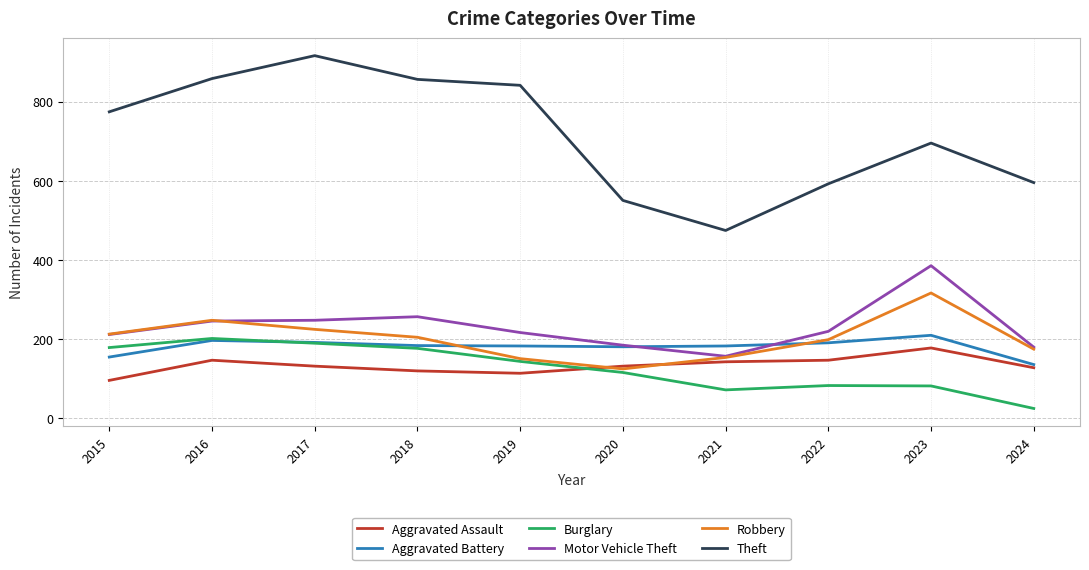

Read the Robbery value at 2019.

150